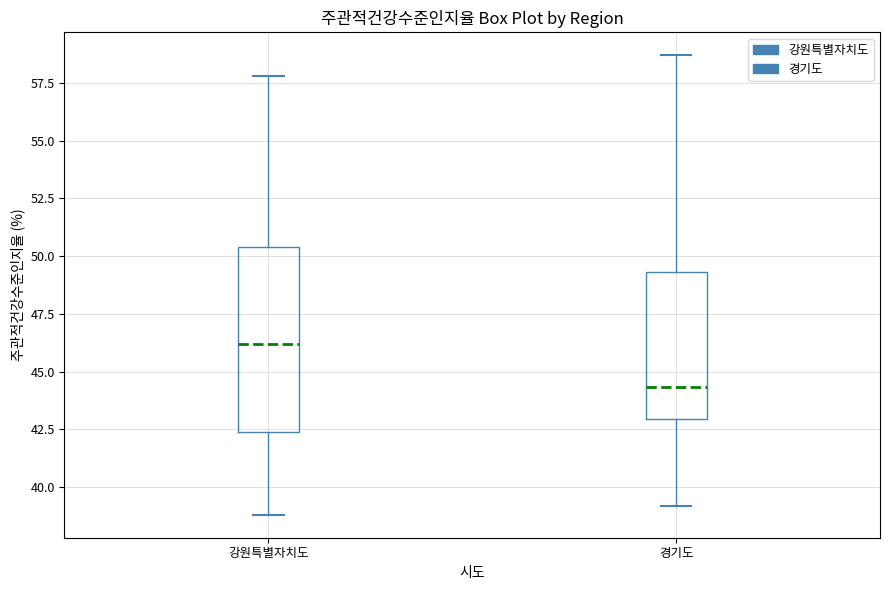

Reading left to right, read every box against the y-axis: the position of its median line, the range the box covers, and the ends of its whiskers. The values are not printed on the chart, so give them approximately, as read against the axis.

강원특별자치도: median 46.0, box 42.5 to 50.5, whiskers 39.0 to 58.0
경기도: median 44.5, box 43.0 to 49.5, whiskers 39.0 to 58.5